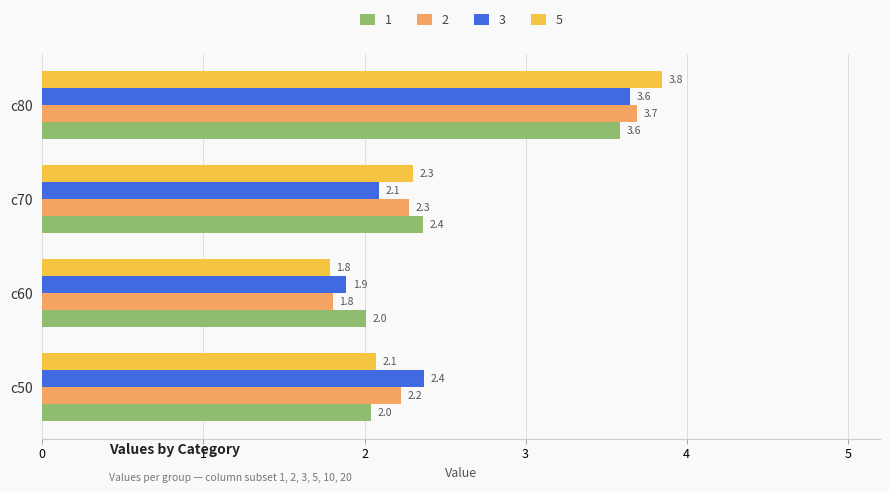

What is the difference between the maximum and second lowest values in the 2 series?

1.5